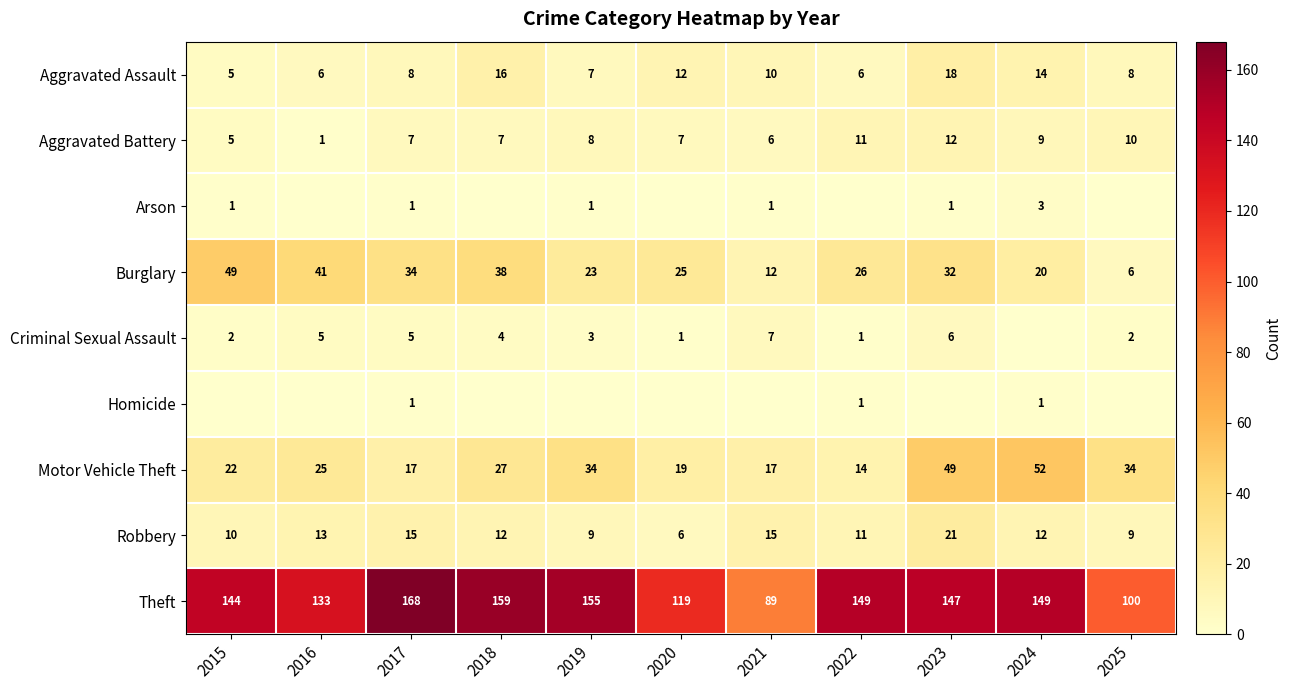

What is the sum of all Motor Vehicle Theft values?

310